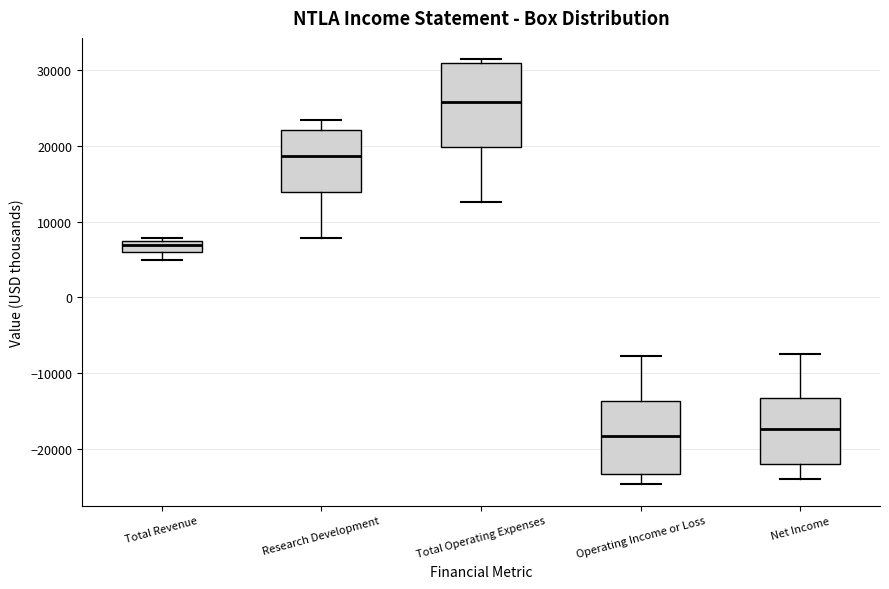

Reading left to right, read every box against the y-axis: the position of its median line, the range the box covers, and the ends of its whiskers. The values are not printed on the chart, so give them approximately, as read against the axis.

Total Revenue: median 7000 (just below the box's upper edge), box 6000 to 7000, whiskers 5000 to 8000
Research Development: median 19000, box 14000 to 22000, whiskers 8000 to 24000
Total Operating Expenses: median 26000, box 20000 to 31000, whiskers 13000 to 32000
Operating Income or Loss: median -18000, box -23000 to -14000, whiskers -25000 to -8000
Net Income: median -17000, box -22000 to -13000, whiskers -24000 to -7000